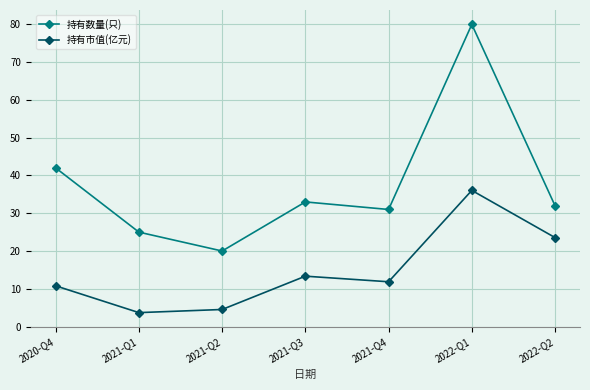

True or false: 持有市值(亿元) has a value of 3.7 at 2021-Q1.

True